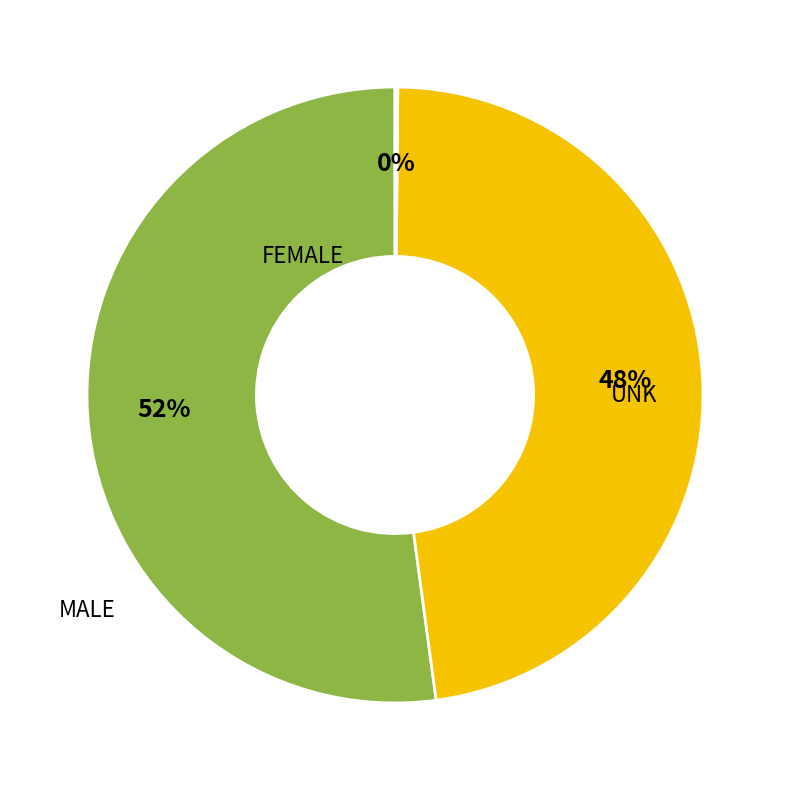

Is there any slice that represents more than half of the pie?

Yes